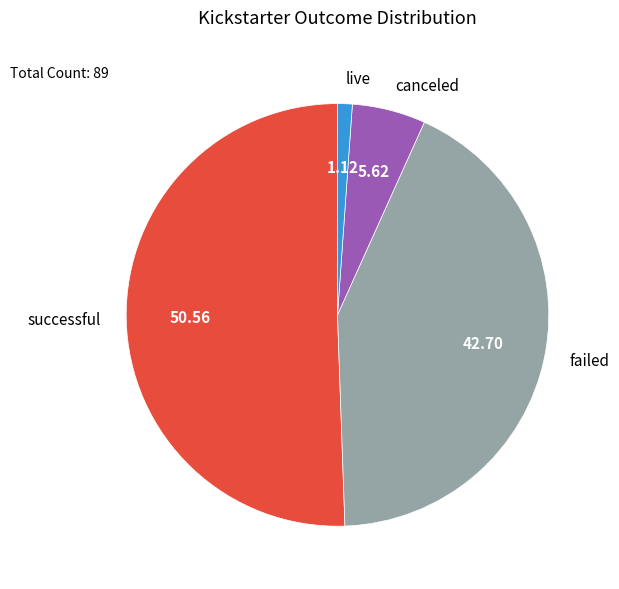

How many segments does this pie chart have?

4